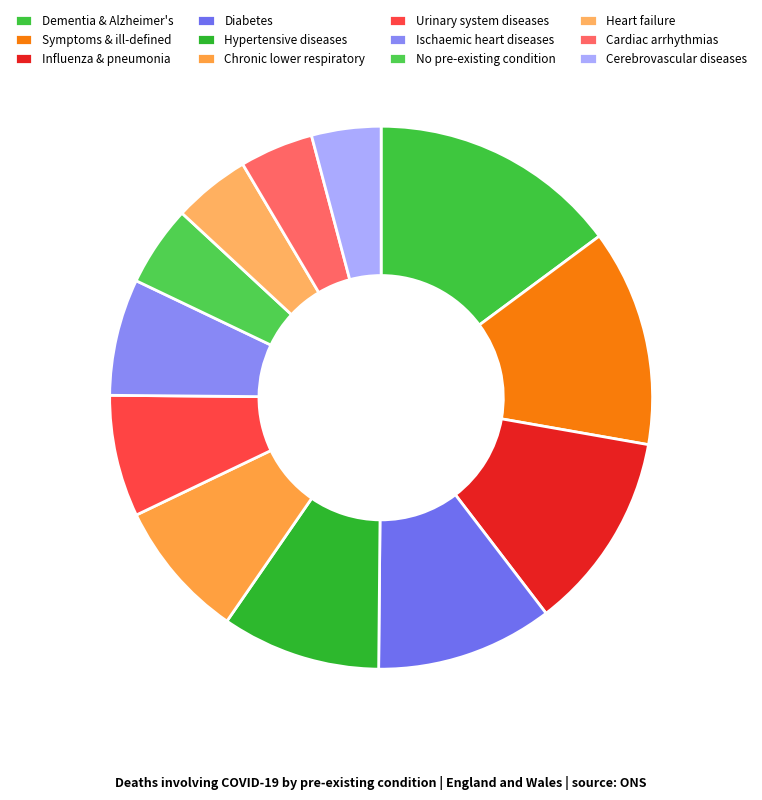

Which category has the biggest portion of the pie?

Dementia & Alzheimer's